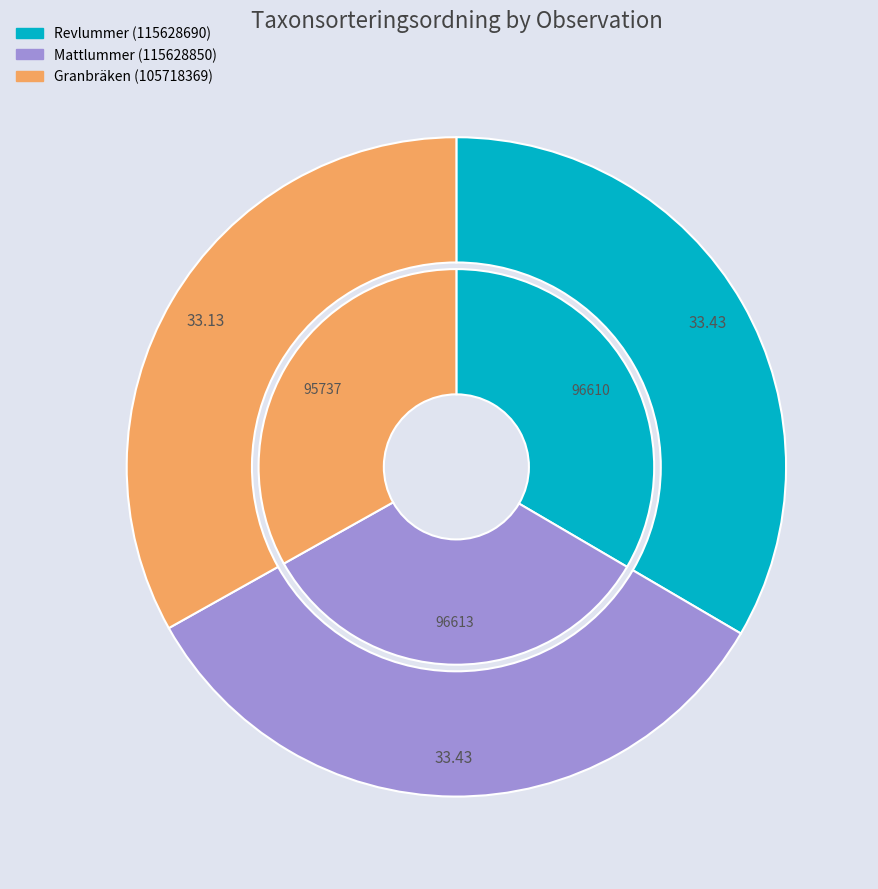

What is the change in value from Revlummer (115628690) to Mattlummer (115628850)?

+3